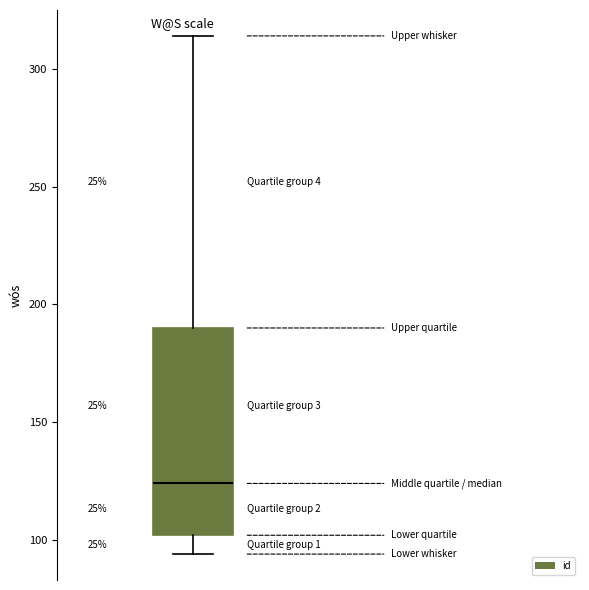

Transcribe this box plot: give where the median line is, the range the box spans, and where the two whiskers end, as read against the y-axis. The values are not printed on the chart, so give them approximately, as read against the axis.

median 125, box 100 to 190, whiskers 95 to 315